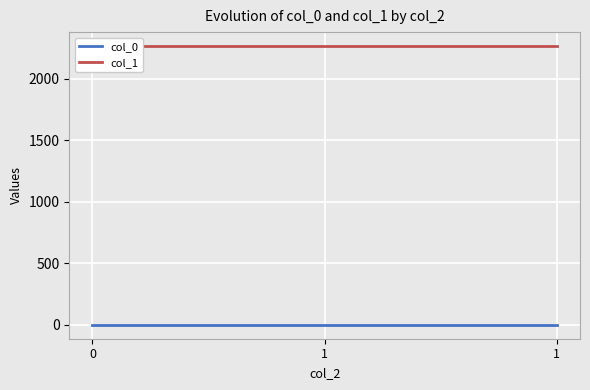

Does the chart display data point markers on the line(s)?

No